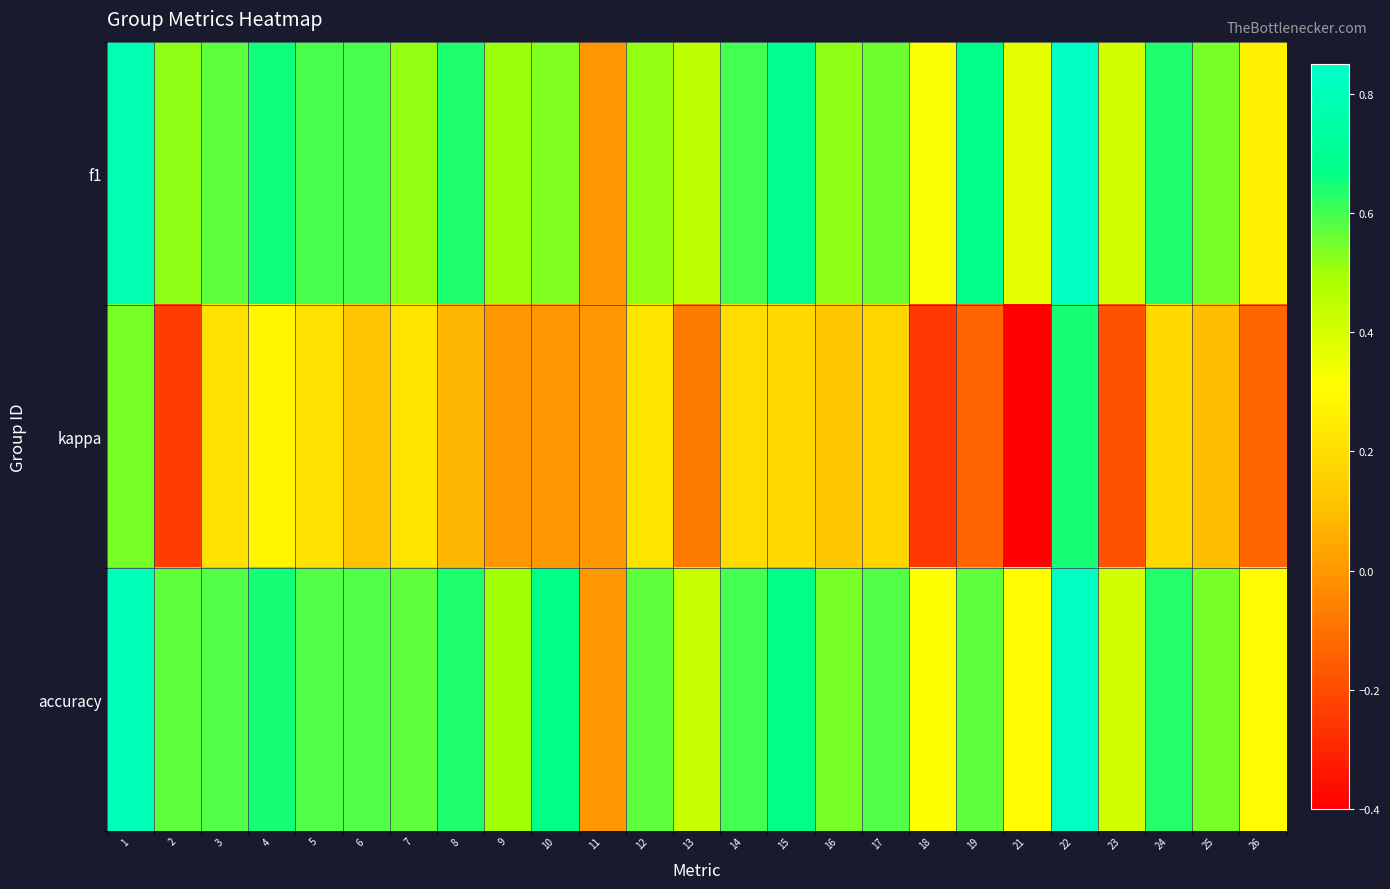

At how many categories does at least one series exceed 0?

24